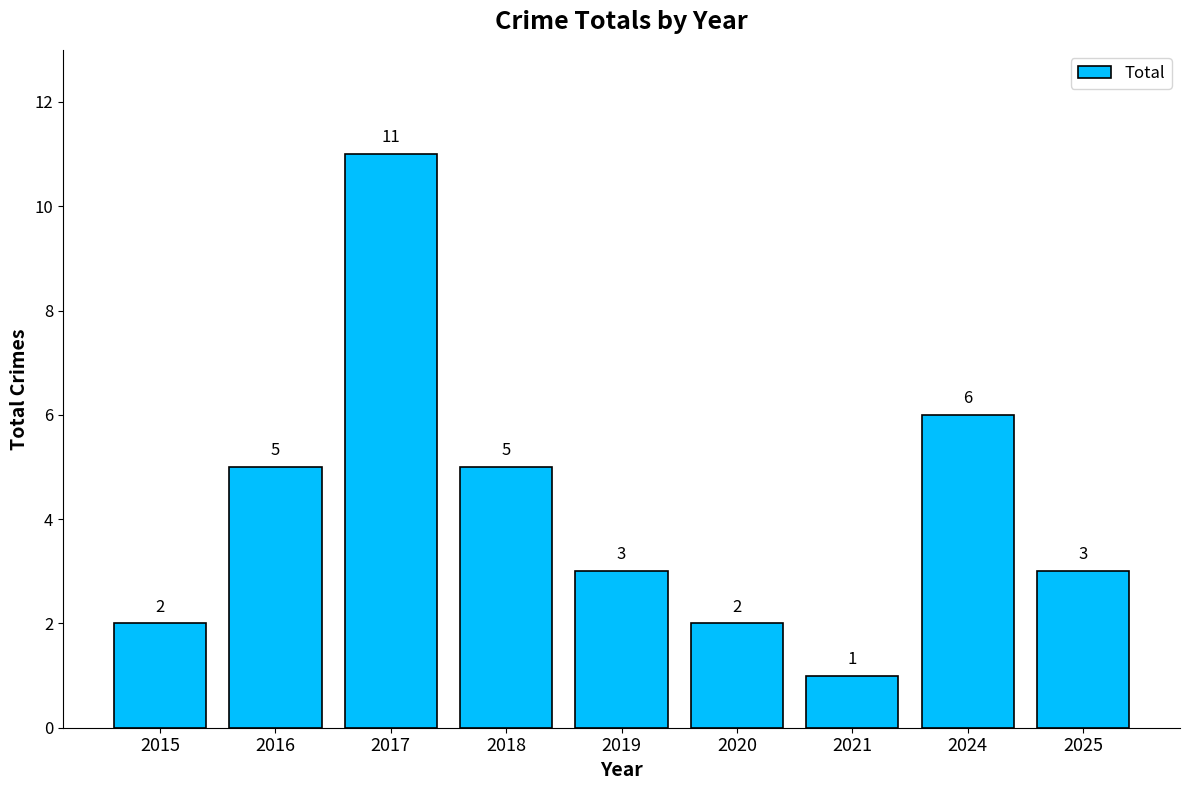

Between 2020 and 2016, which is larger?

2016